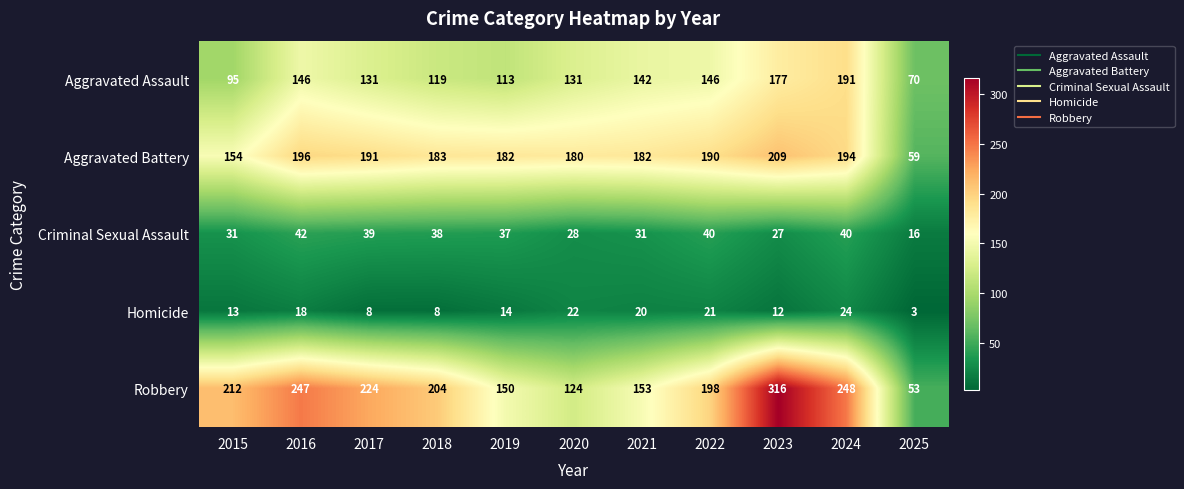

What is the average value of the Aggravated Assault series?

133